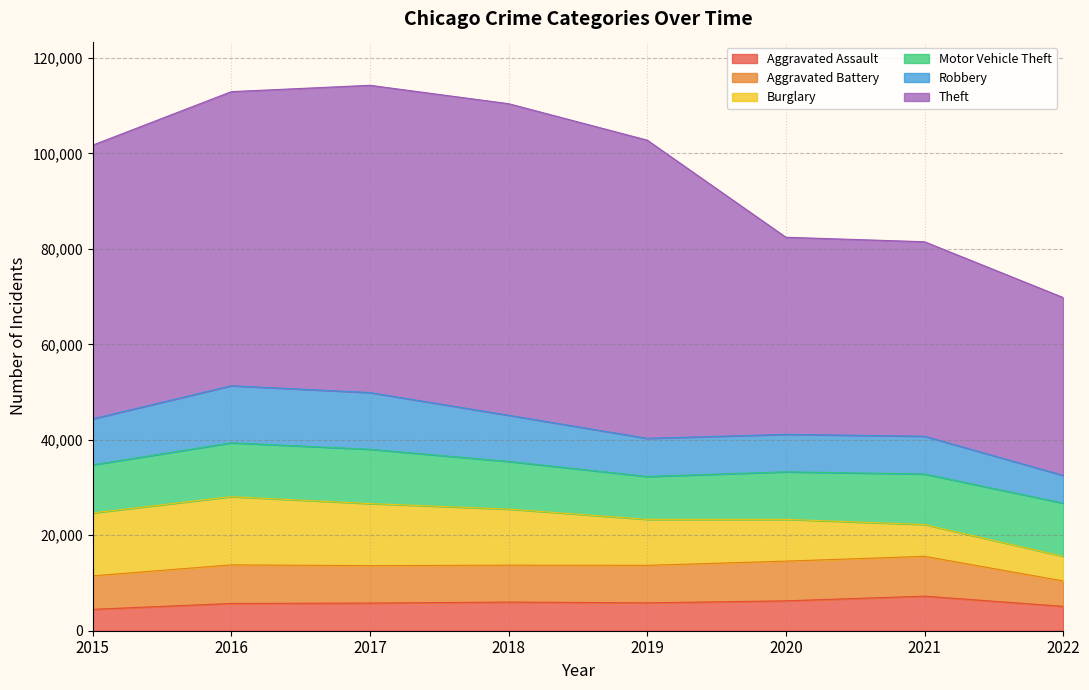

What is the average value of the Aggravated Assault series?

5804